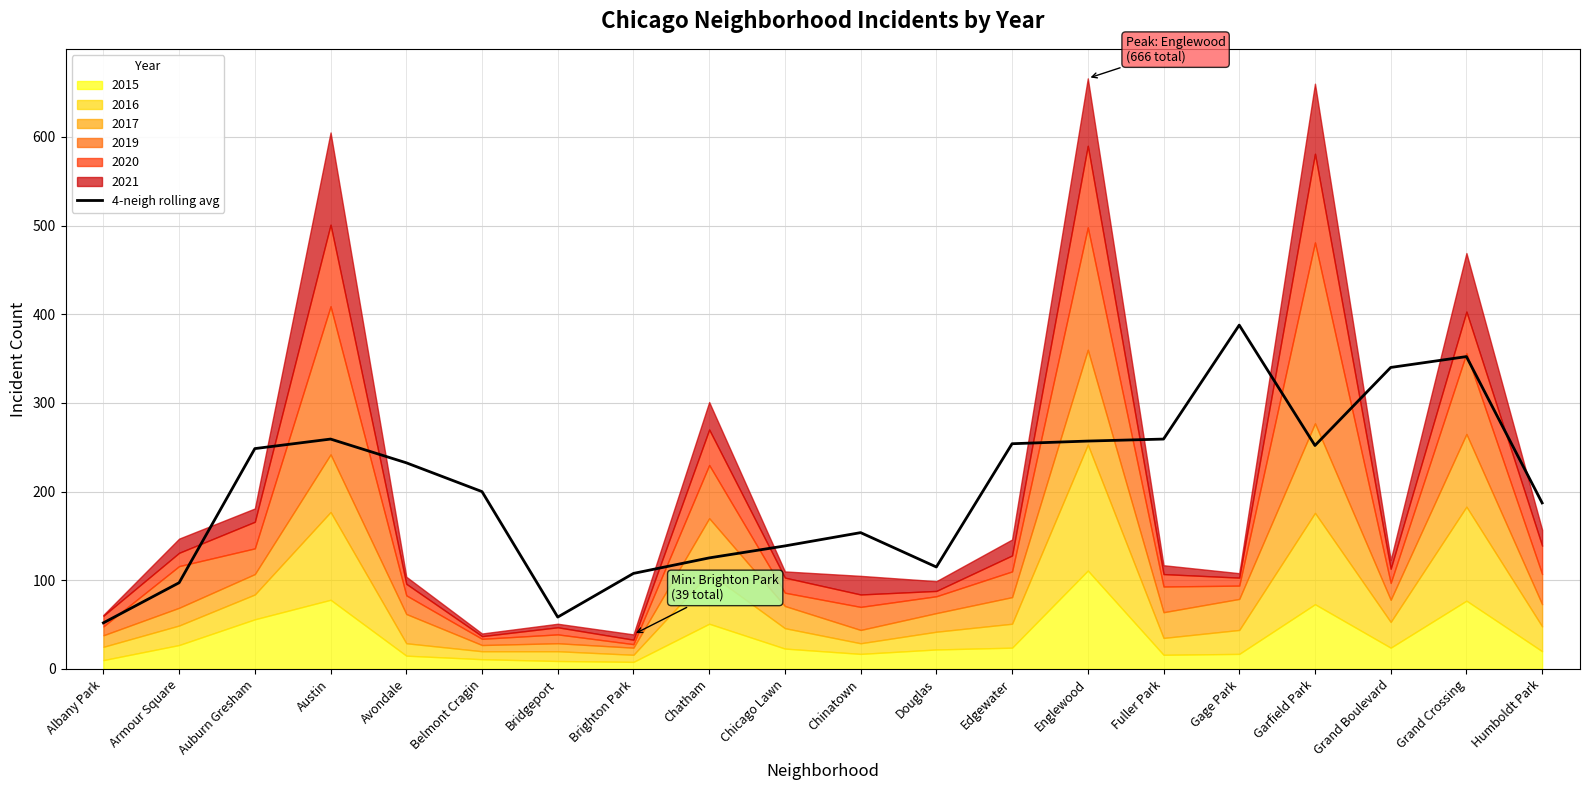

What is the sum of all values?

4078.0